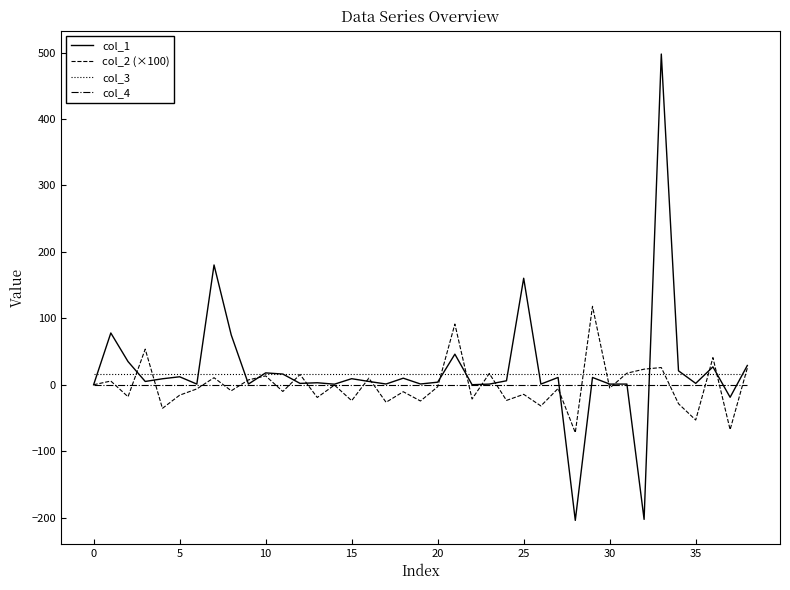

At how many categories does at least one series exceed 304?

1